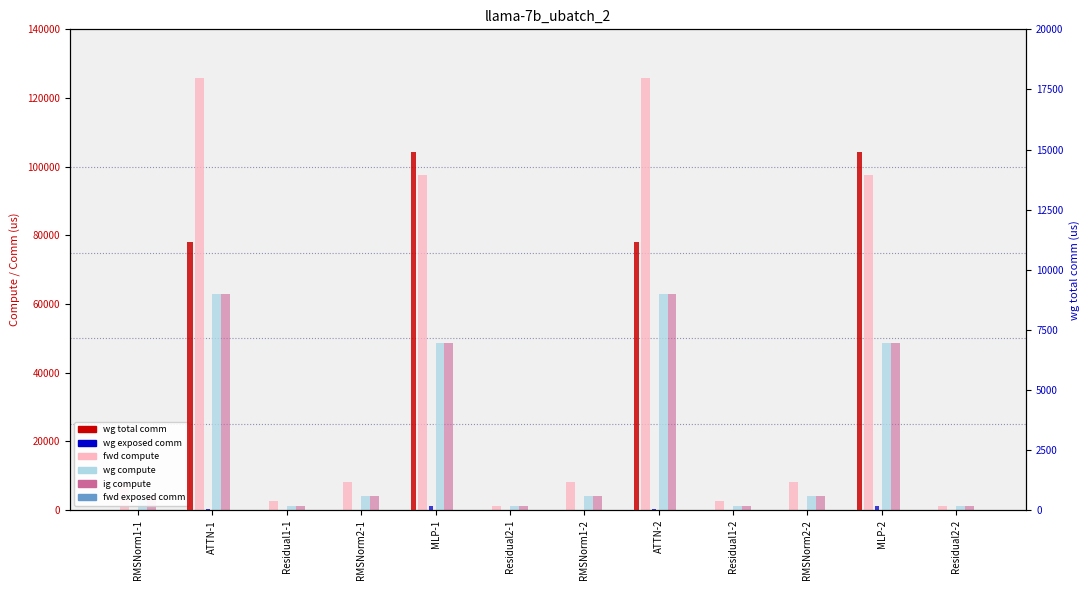

Is it true that wg exposed comm equals 0.0 at Residual1-2?

True